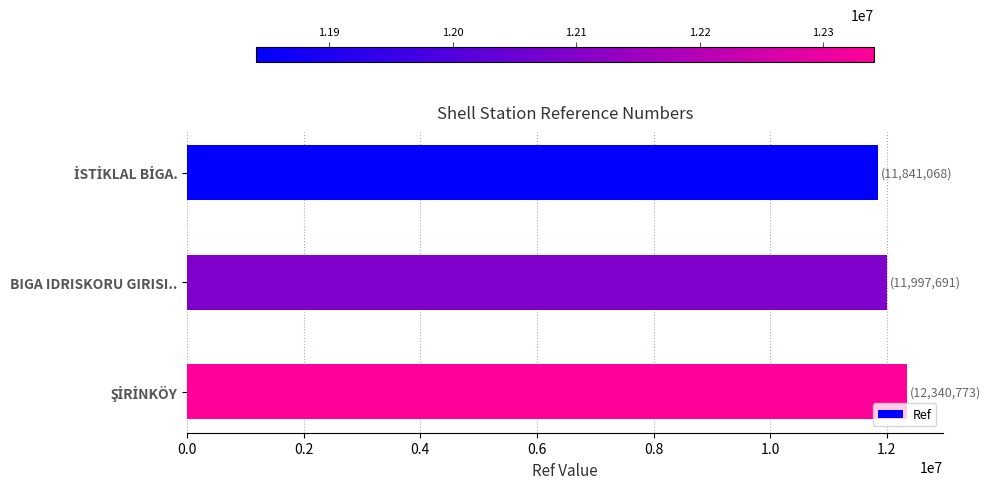

What is the sum of all values?

36179532